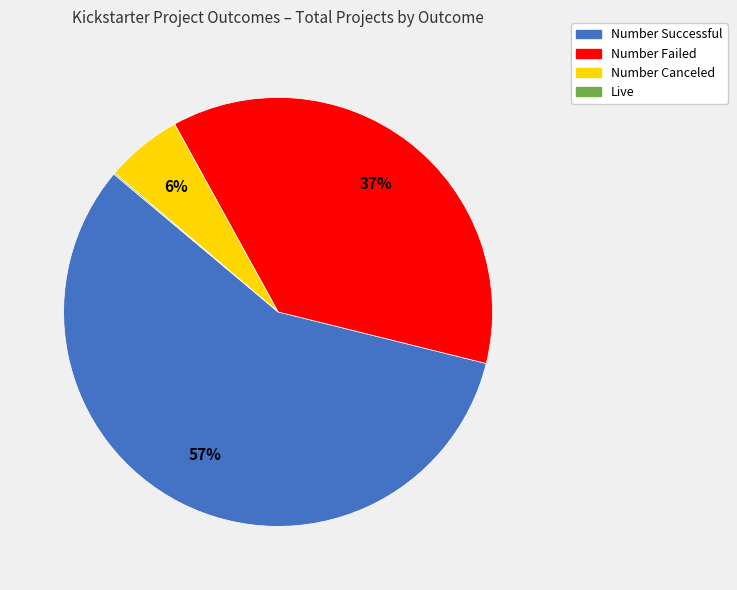

To the nearest percent, what is the average slice percentage?

25%